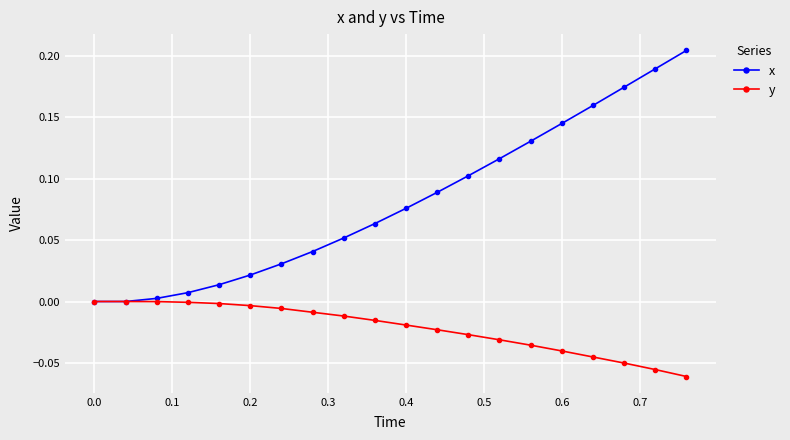

List the series in order of their peak value, lowest first.

y, x